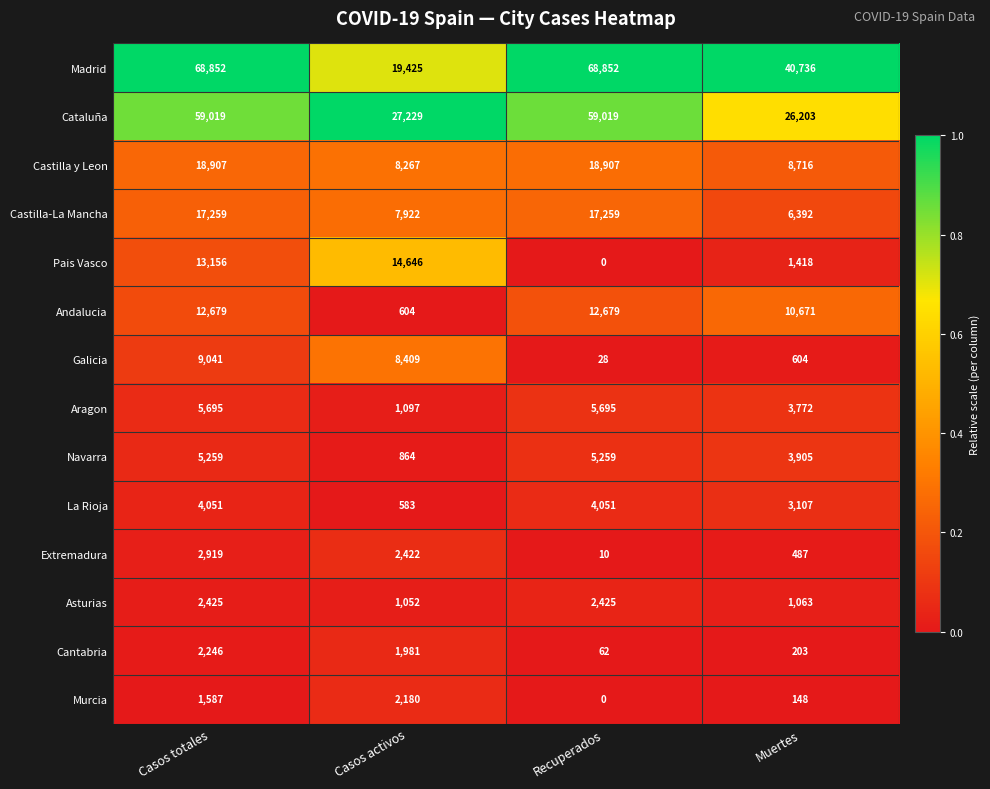

What is the total value across all series at Casos activos?

96681